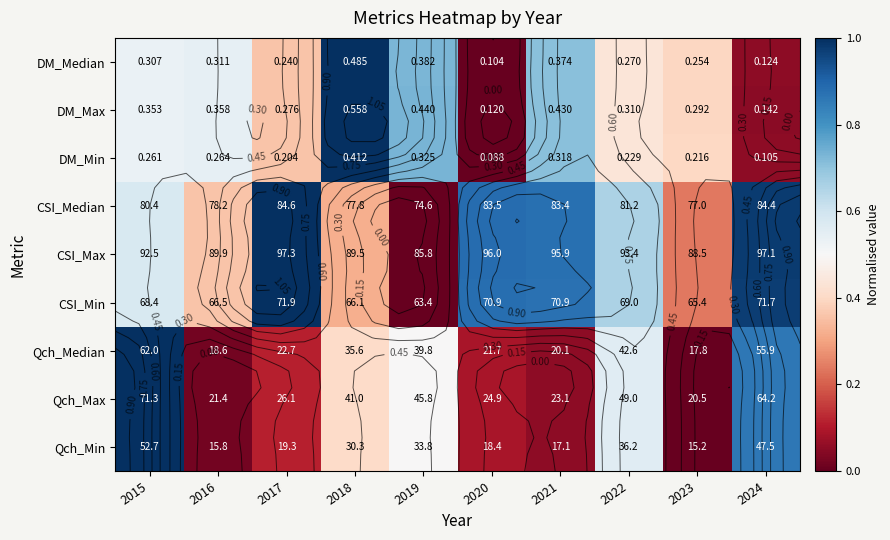

At which category does the chart reach its peak across all series?

2015